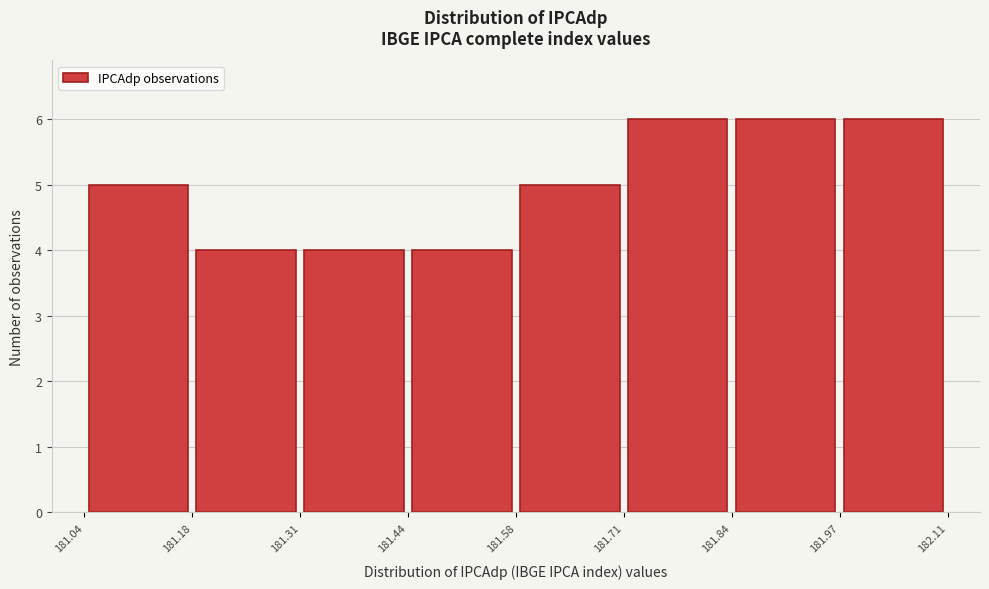

Reading left to right, transcribe this chart: for each bar, give the range it covers on the x-axis and its height. The values are not printed on the chart, so give them approximately, as read against the axis.

181.04 to 181.18: 5
181.18 to 181.31: 4
181.31 to 181.44: 4
181.44 to 181.58: 4
181.58 to 181.71: 5
181.71 to 181.84: 6
181.84 to 181.97: 6
181.97 to 182.11: 6